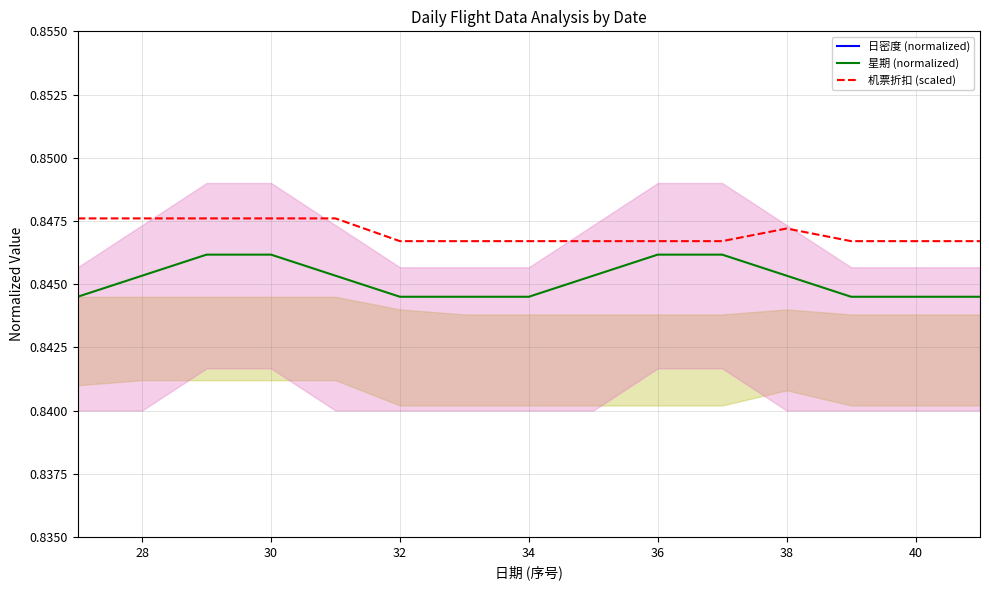

True or false: 星期 (normalized) and 机票折扣 (scaled) cross at least once.

False